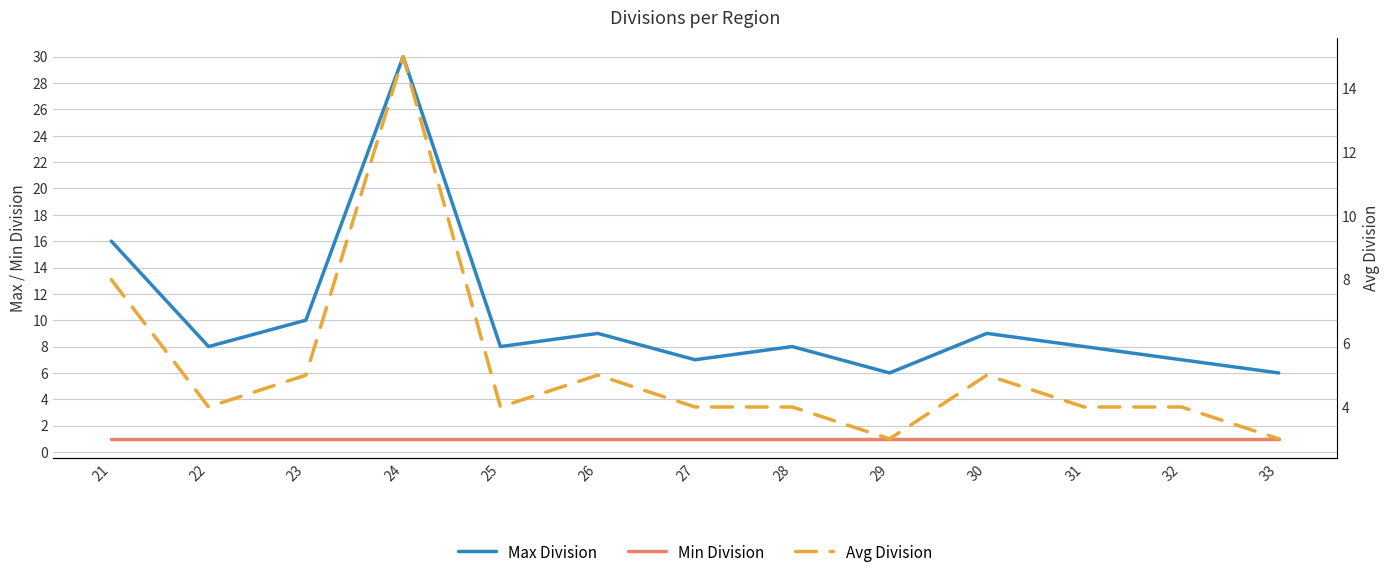

Which has a higher value, 33 or 25?

25